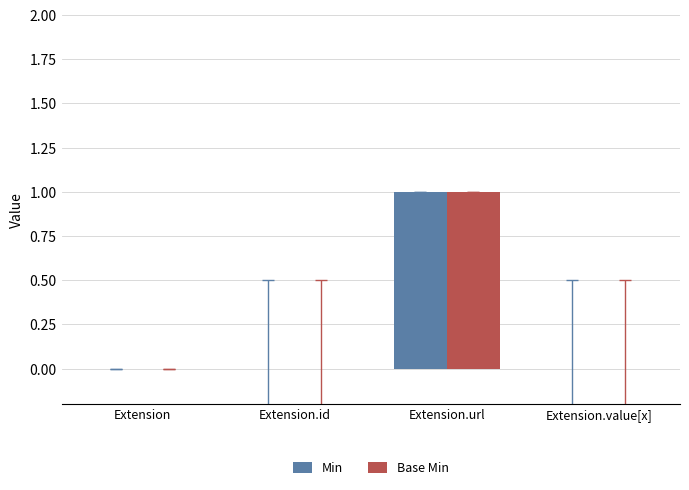

At which category is the sum across all series the highest?

Extension.url